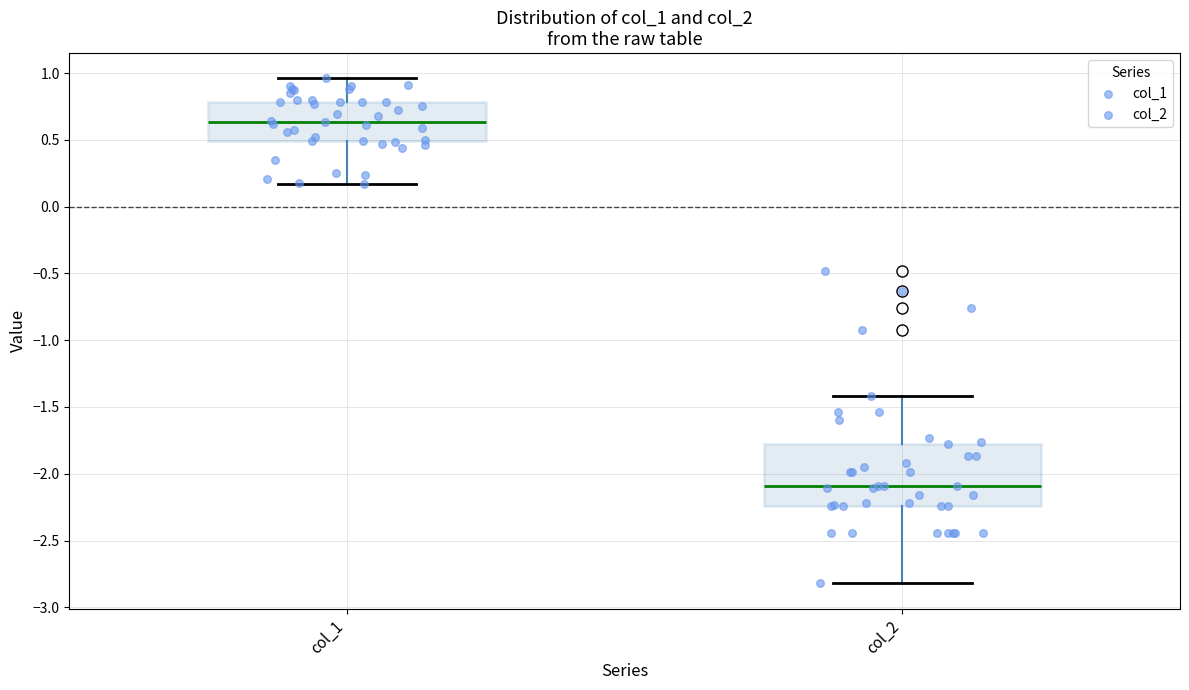

Reading left to right, transcribe this box plot: for each box, give where its median line is, the range the box spans, and where its two whiskers end, as read against the y-axis. The values are not printed on the chart, so give them approximately, as read against the axis.

col_1: median 0.65, box 0.50 to 0.80, whiskers 0.15 to 0.95
col_2: median -2.10, box -2.25 to -1.75, whiskers -2.80 to -1.40